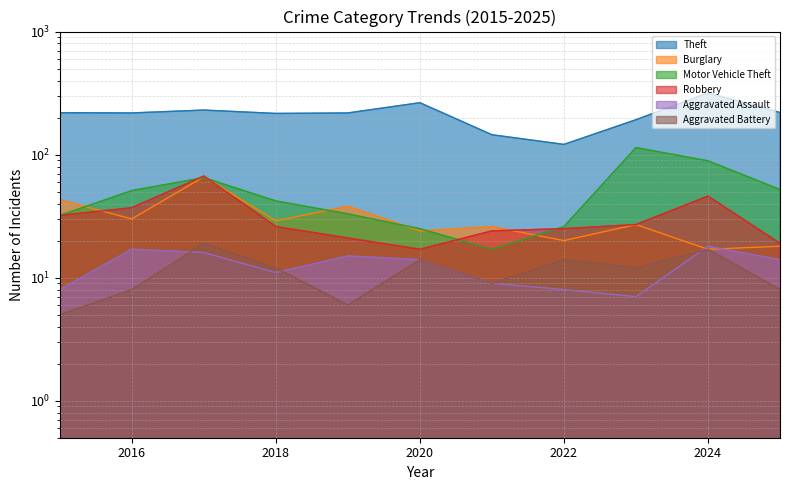

What is the difference between the highest and lowest values at 2018?

205